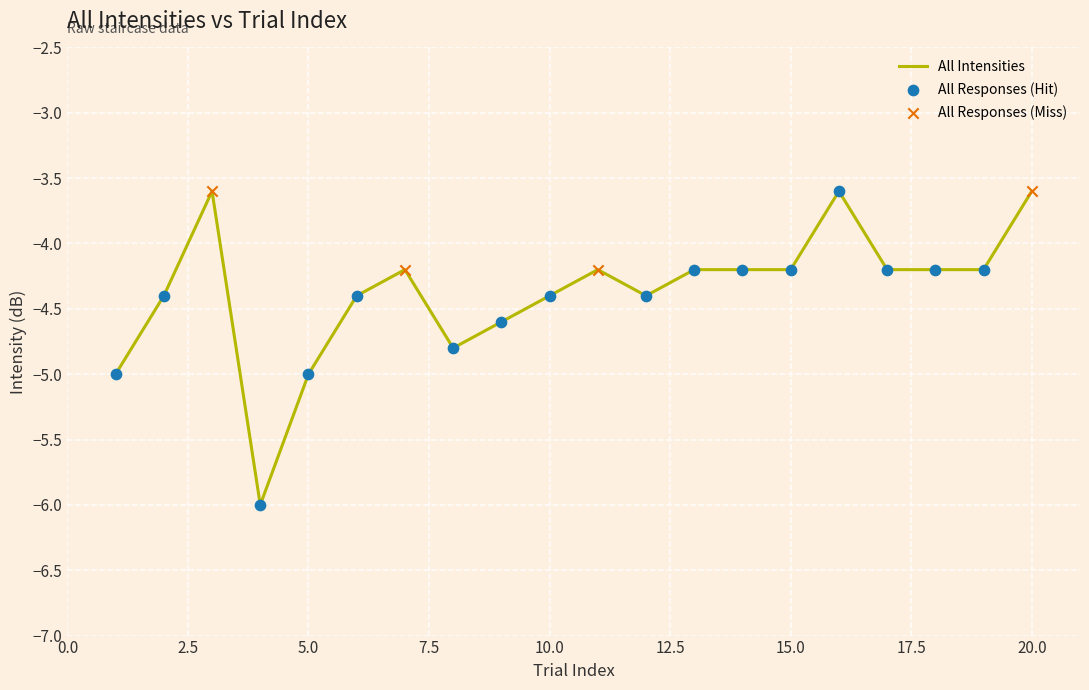

What is the greatest value displayed?

-3.6